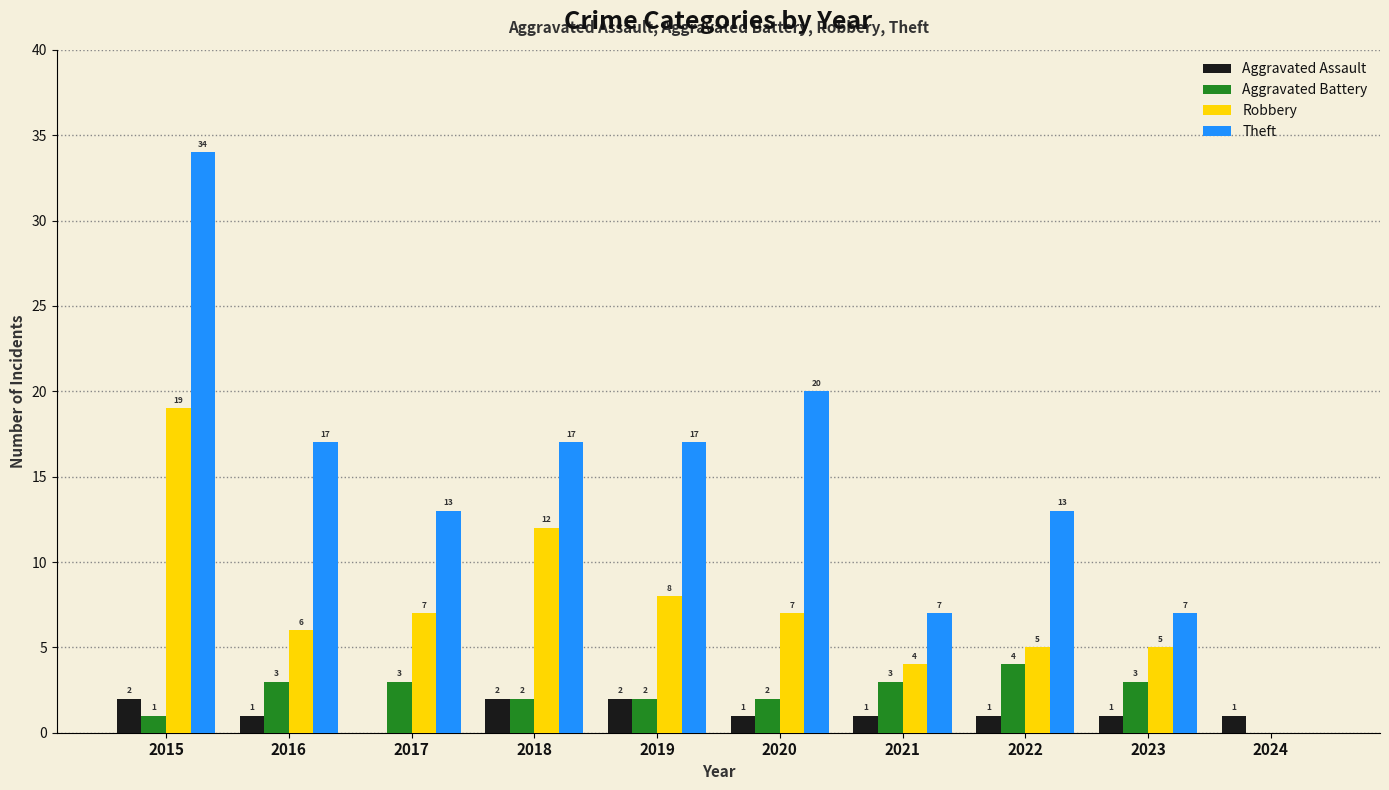

Which series changed the most between 2016 and 2024?

Theft